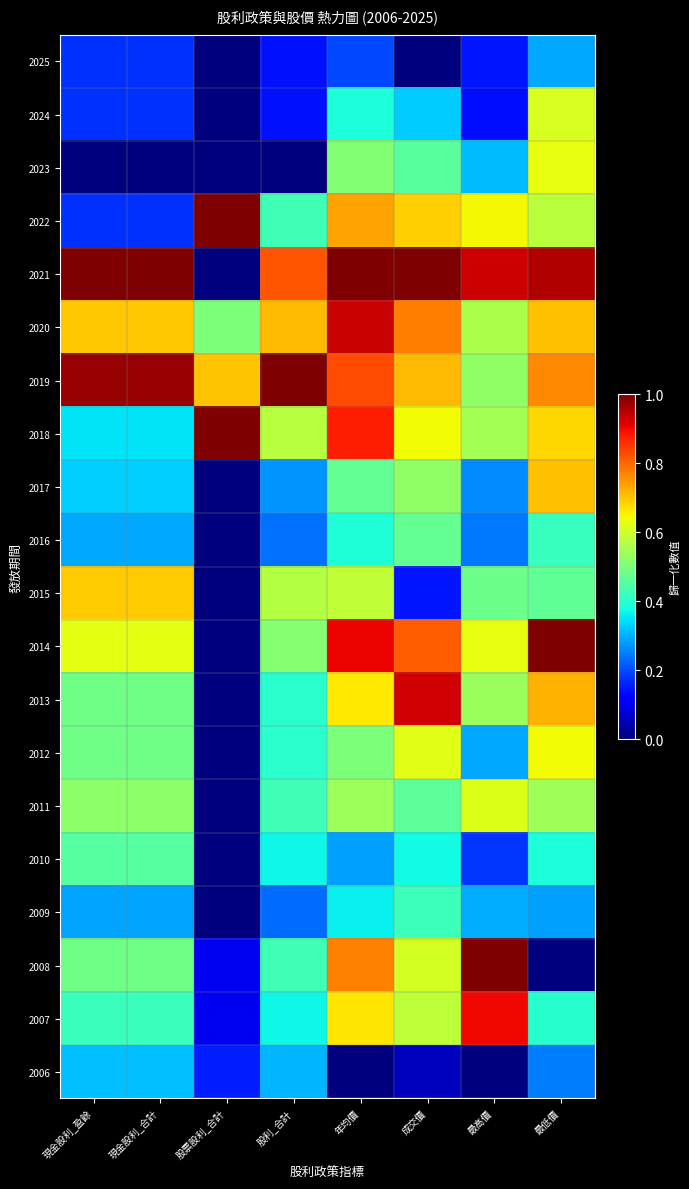

What is the total value across all series at 股利_合計?

8.3